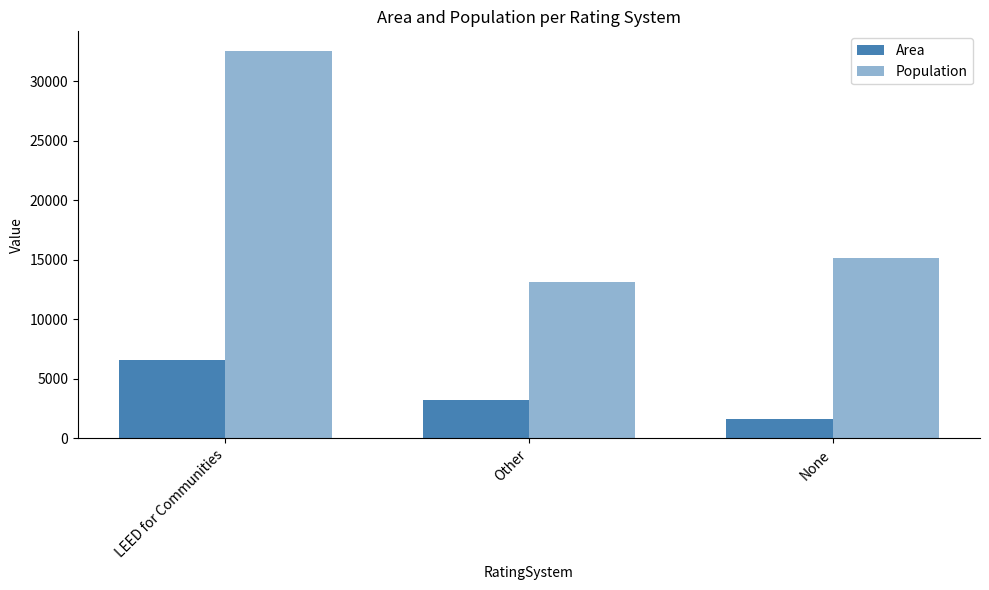

Which series has the largest range (max minus min)?

Population